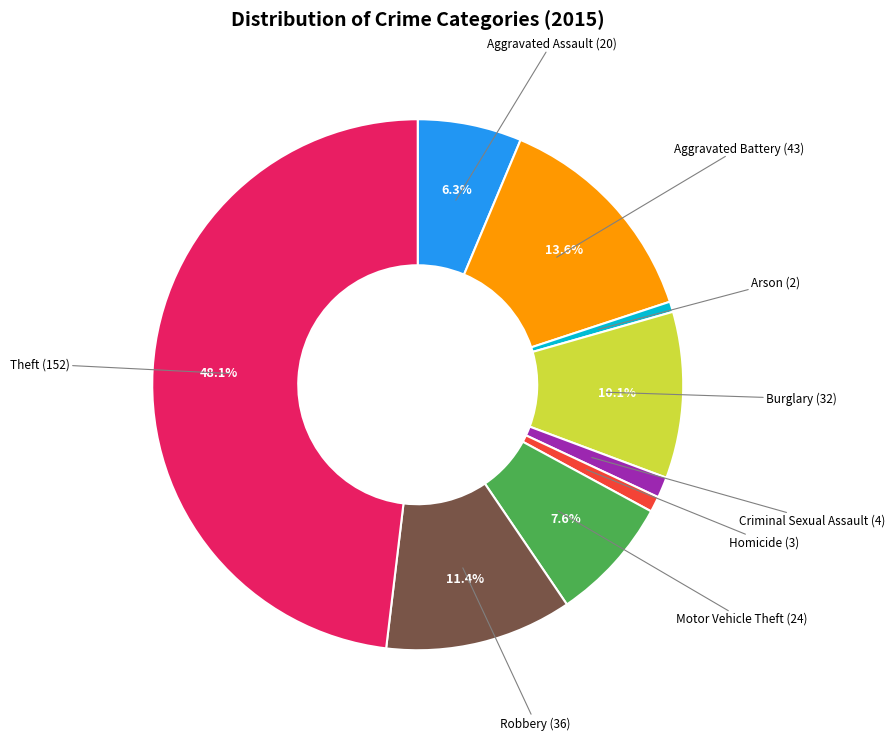

What percentage is NOT represented by Theft (152)?

51.9%